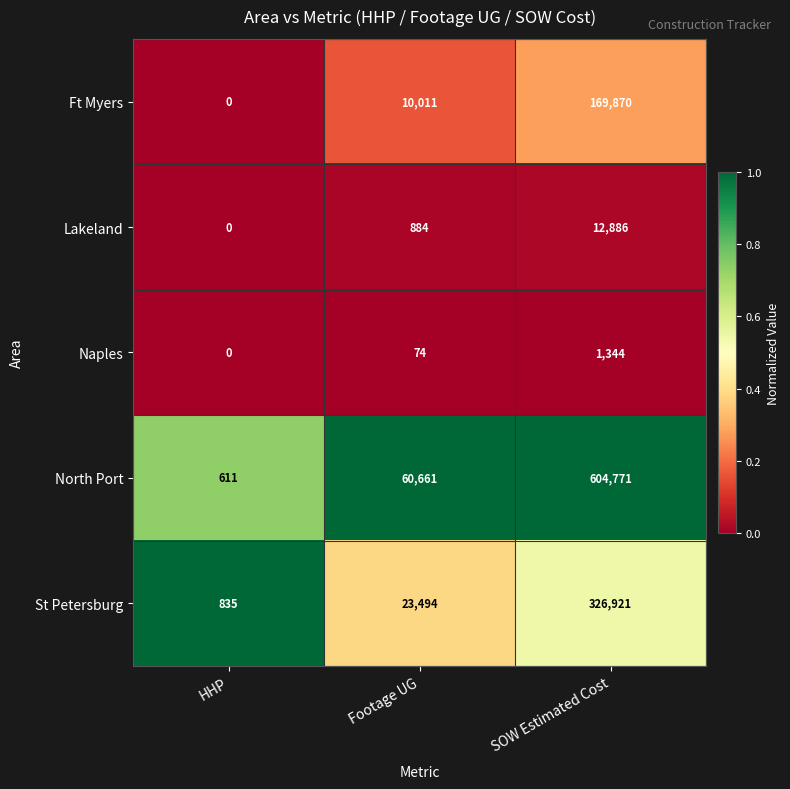

Which category has the highest value across all series?

SOW Estimated Cost